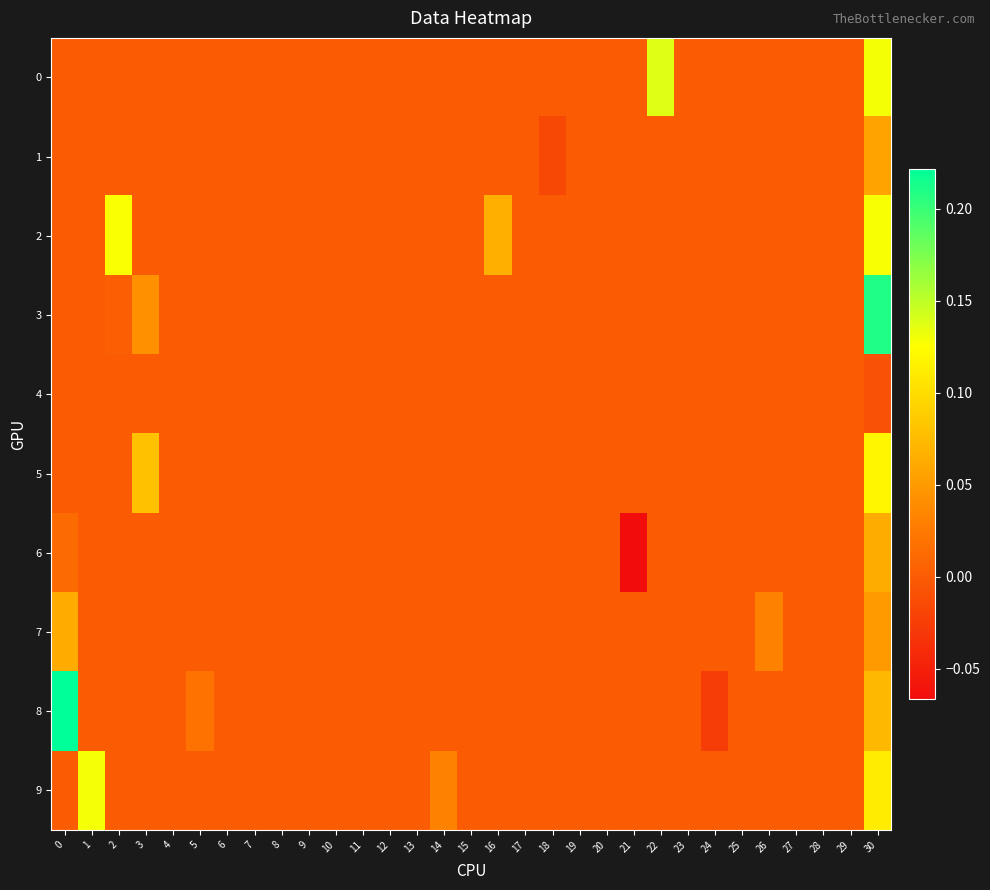

Which series has the widest spread of values?

8